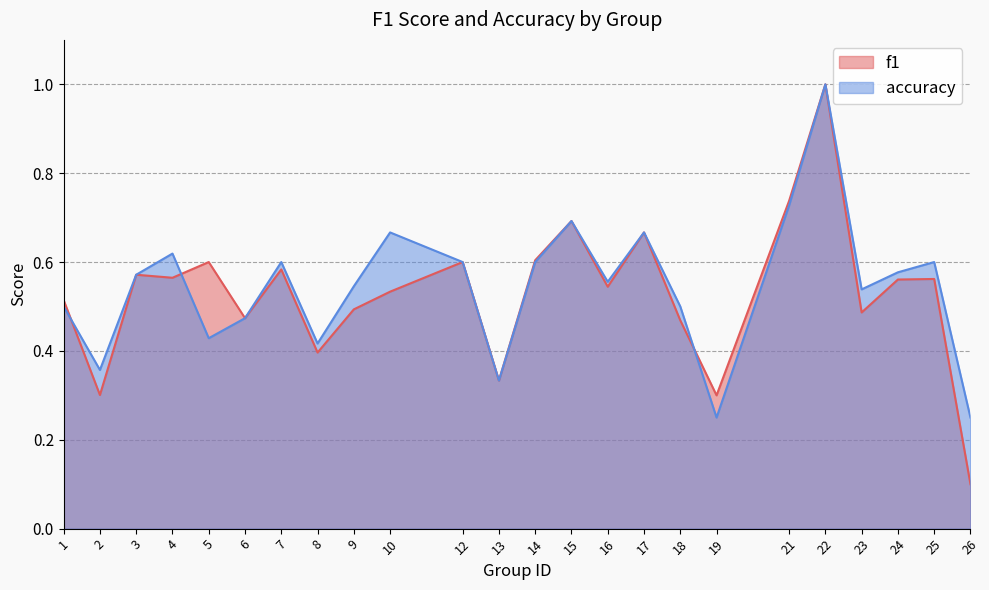

What is the difference between the second highest and second lowest values in the f1 series?

0.4